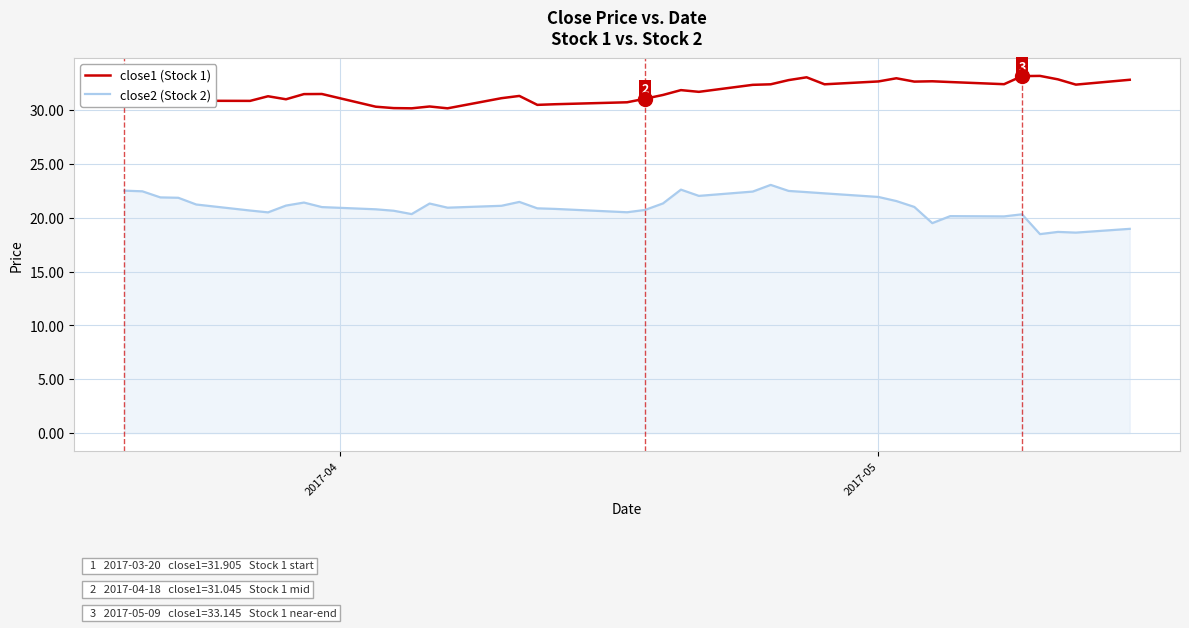

True or false: close2 (Stock 2) and close1 (Stock 1) intersect in this chart.

False